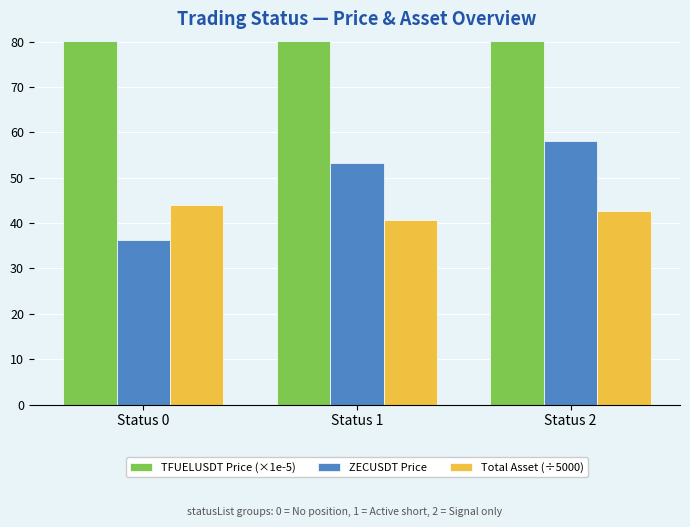

Reading left to right, list all the values displayed in this chart.

TFUELUSDT Price (×1e-5): 282.5	251.5	250.2
ZECUSDT Price: 36.2	53.1	58.2
Total Asset (÷5000): 43.9	40.6	42.6